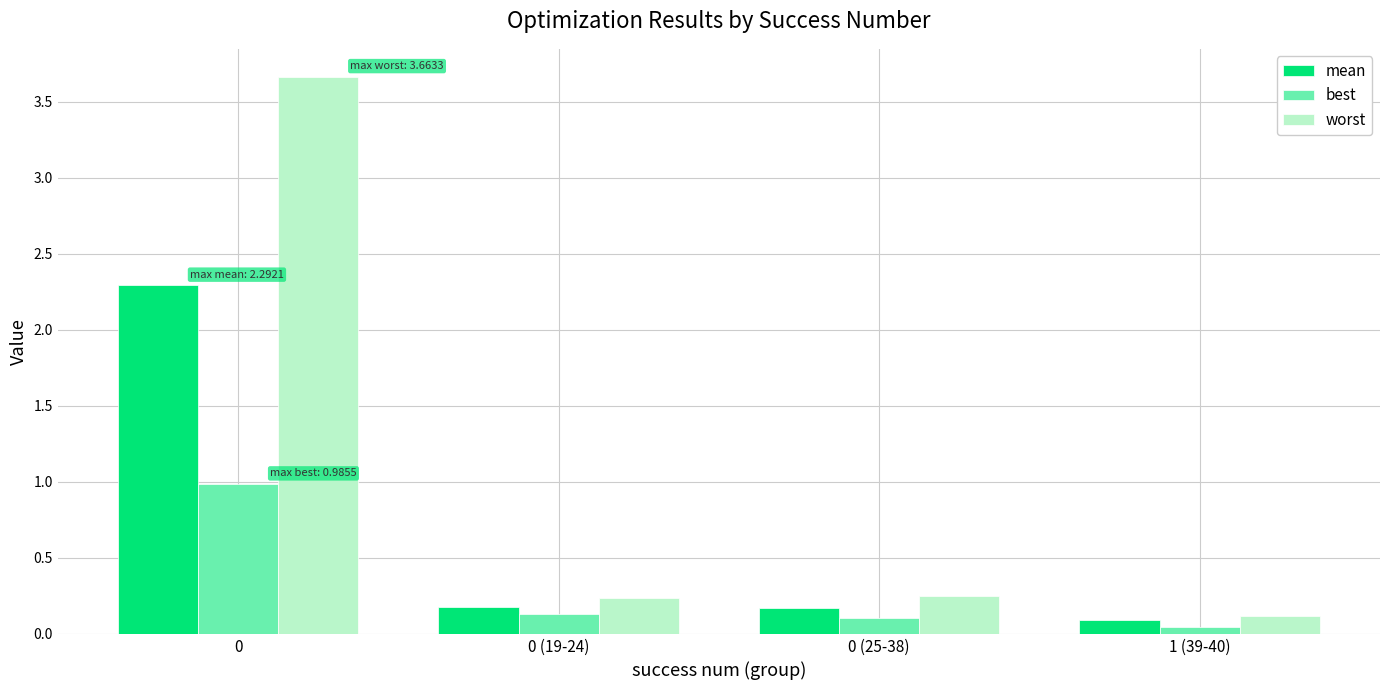

What is the sum of all worst values?

4.3